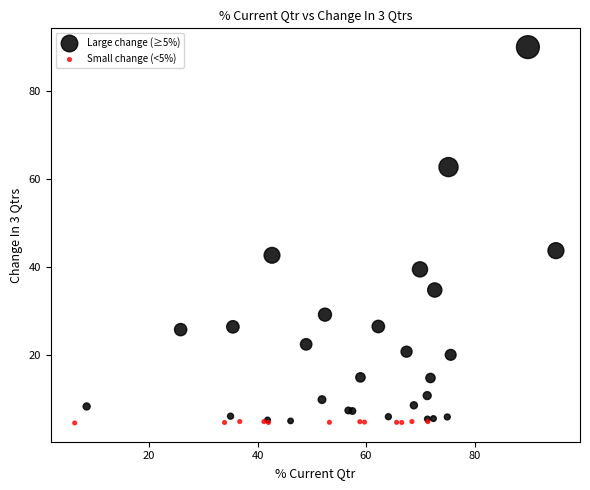

Which series has the widest spread of Y values?

Large change (≥5%)